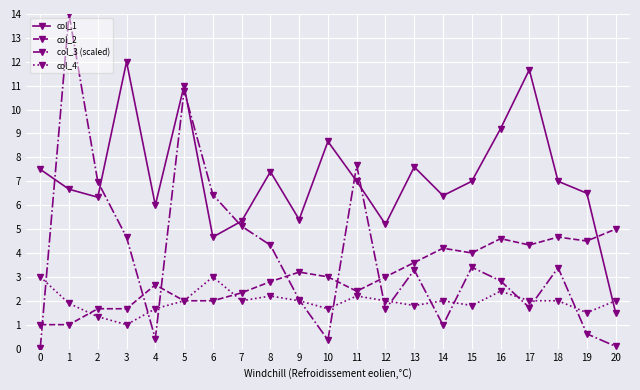

What is the greatest value displayed?

14.0